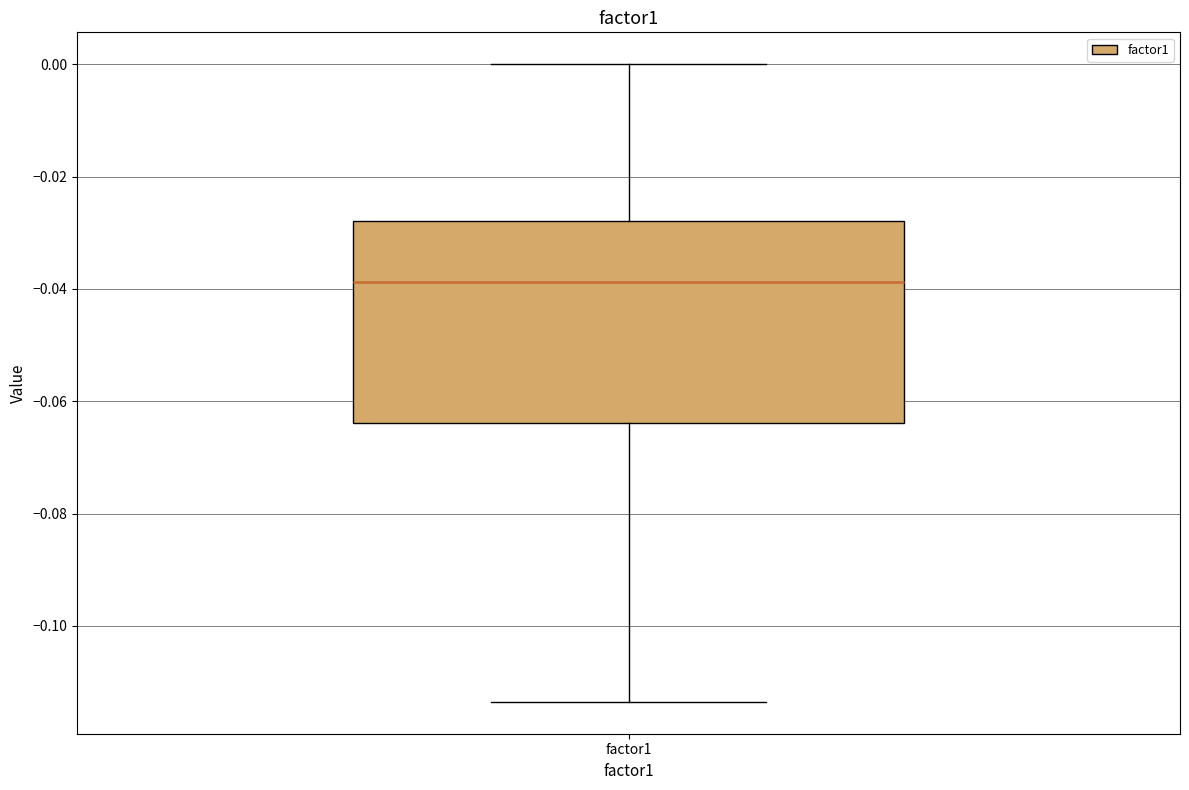

Where is the upper edge of the box for factor1 on the y-axis? The values are not printed on the chart, so give them approximately, as read against the axis.

-0.028